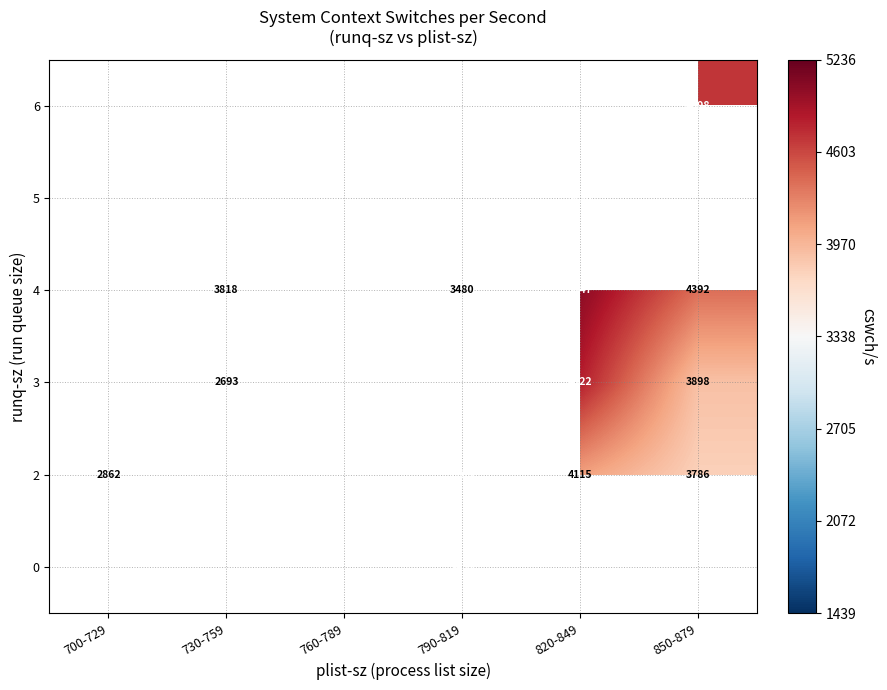

True or false: 4 has a value of 3480 at 790-819.

True